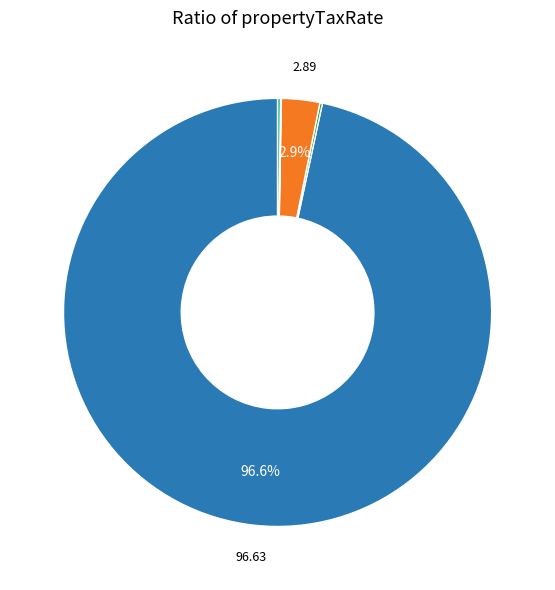

Does any single category account for the majority?

Yes